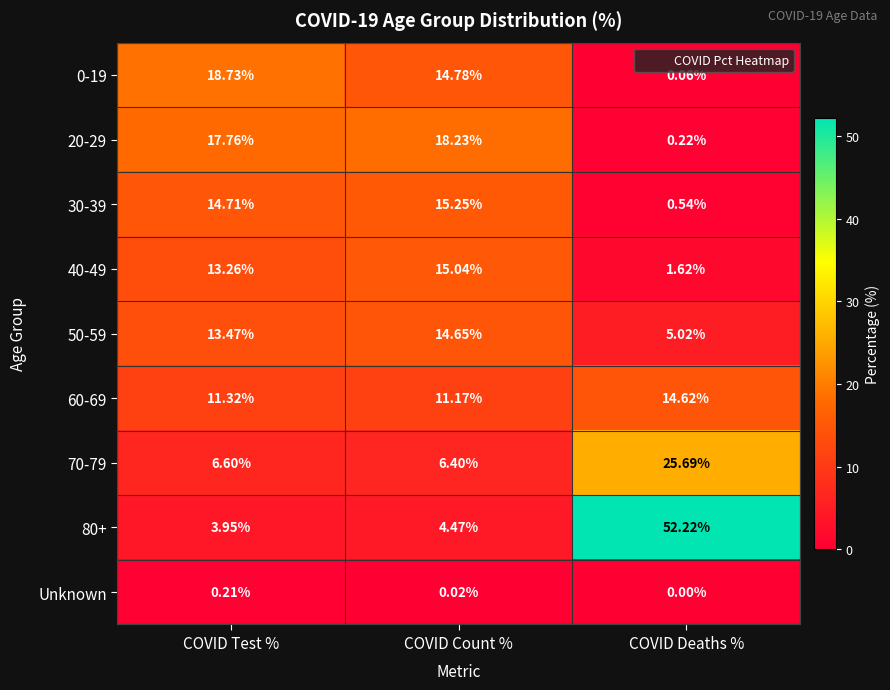

At which label is 30-39 closest to 7?

COVID Deaths %